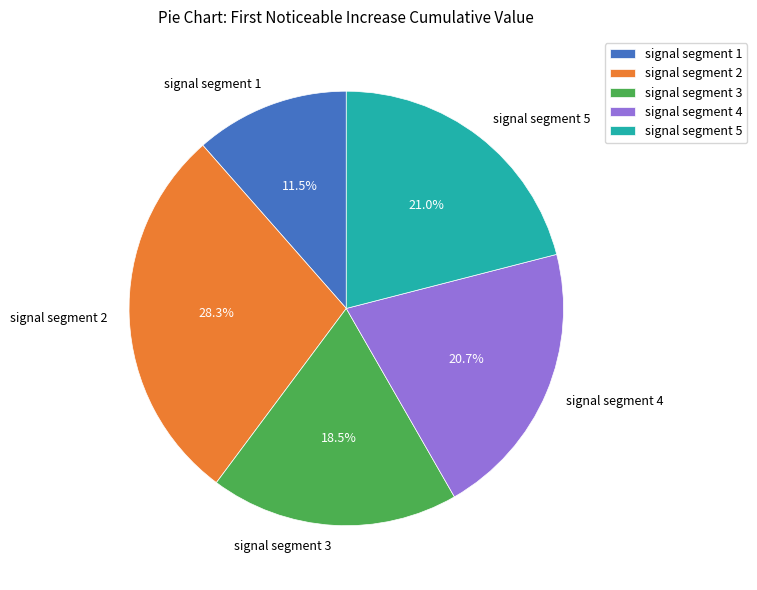

Which slice is the smallest?

signal segment 1